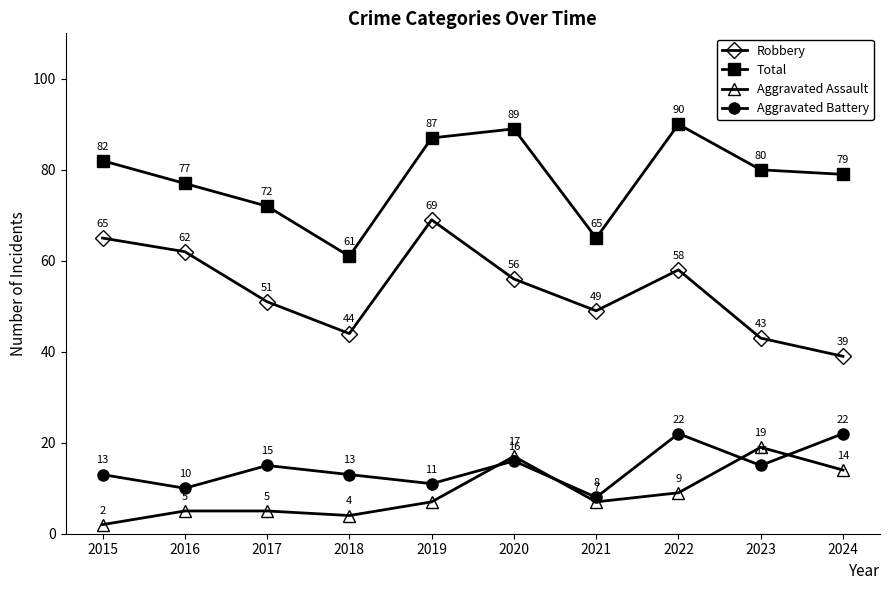

The value of Total at 2020 is 122. True or false?

False